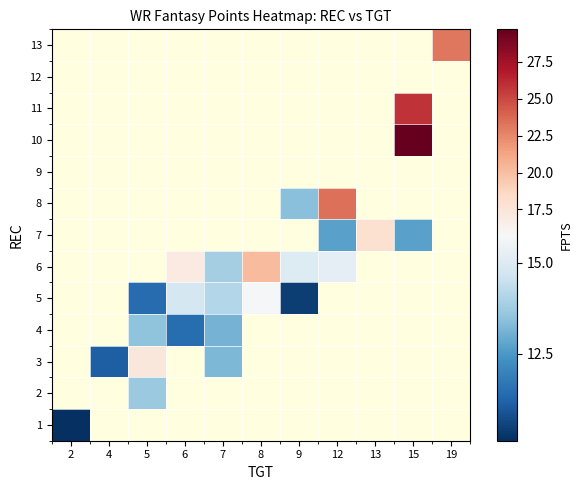

Which category has the highest value across all series?

15